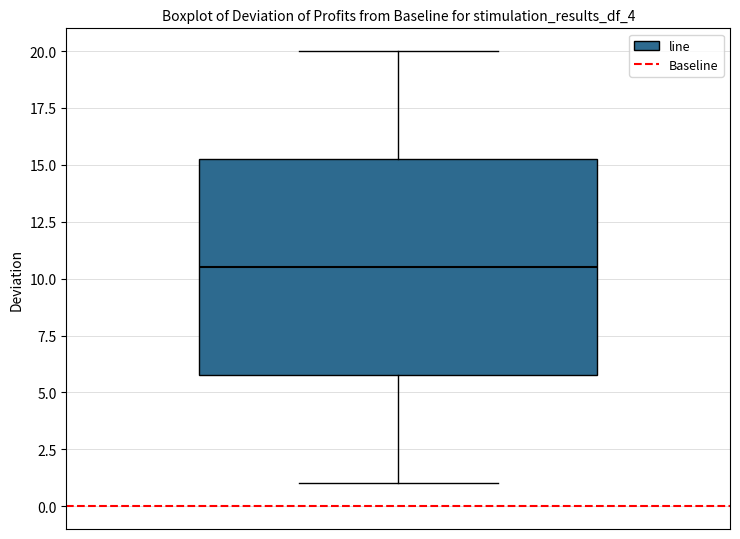

Read this box plot against the y-axis: the position of the median line, the range covered by the box, and the ends of both whiskers. The values are not printed on the chart, so give them approximately, as read against the axis.

median 10.5, box 6.0 to 15.5, whiskers 1.0 to 20.0